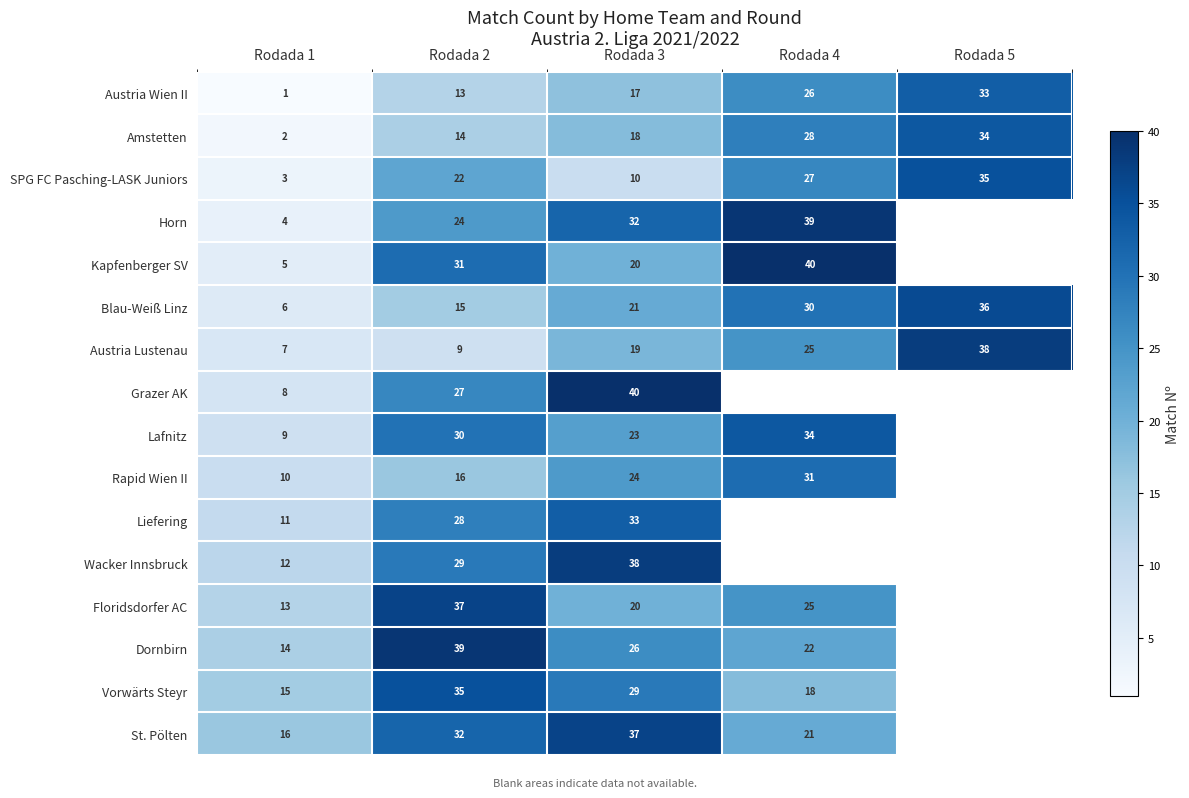

At which category does the chart reach its peak across all series?

Rodada 4